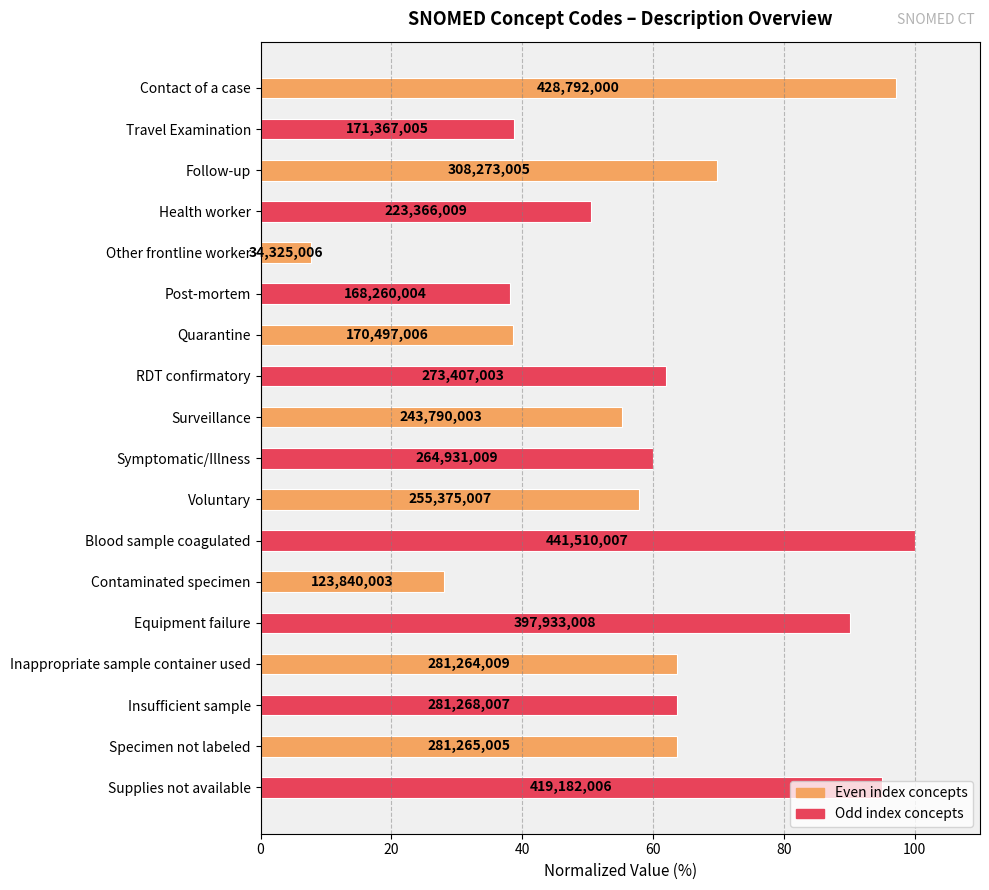

What is the average value?

60.0